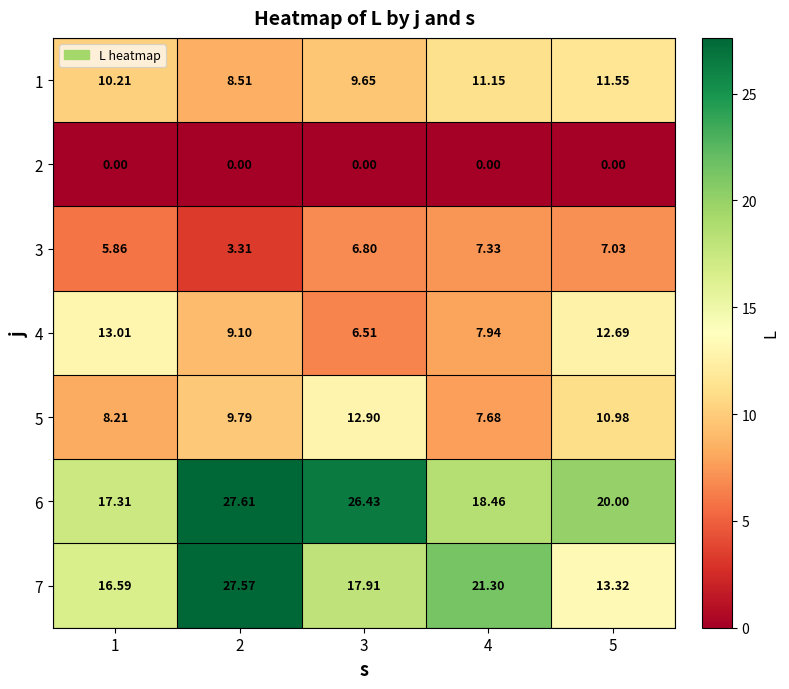

Is the value of 1 at 5 greater than the value of 4 at 5?

No